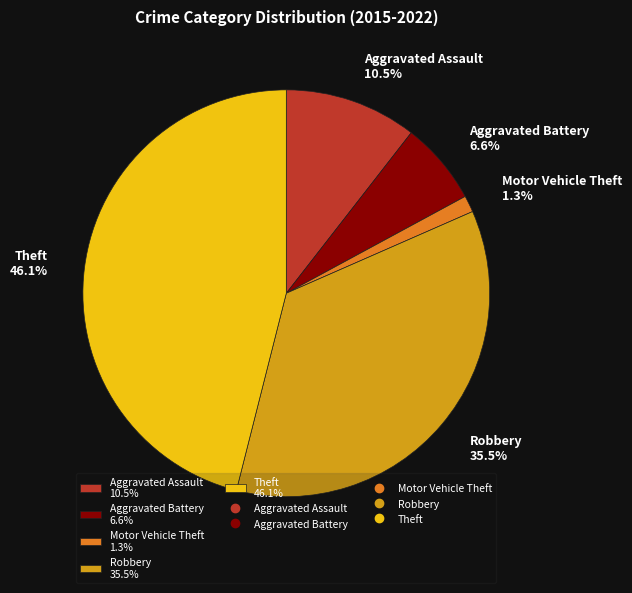

What is the total percentage of Robbery 35.5% and Aggravated Battery 6.6%?

42.1%